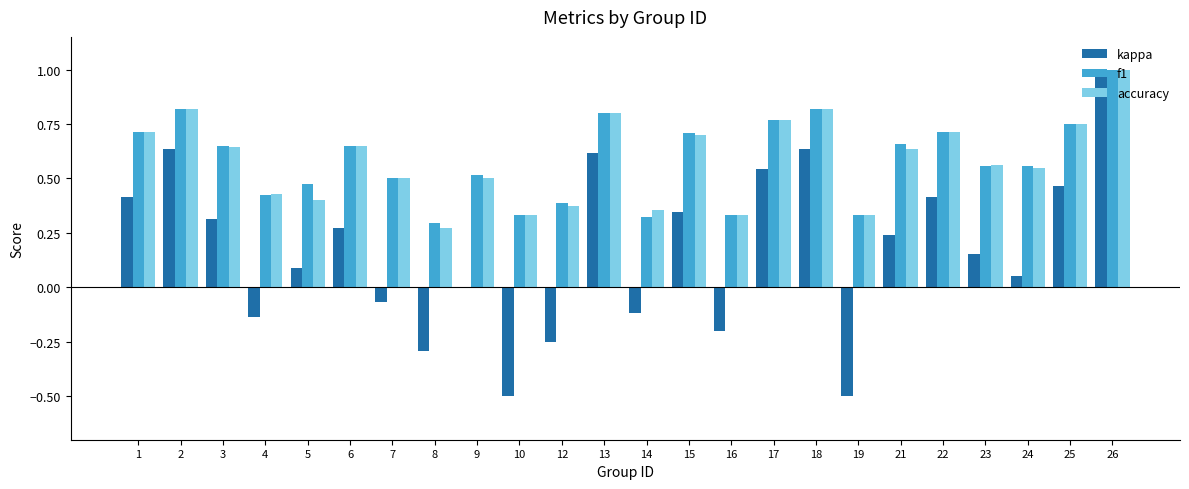

Is the value of f1 at 5 greater than the value of accuracy at 16?

Yes